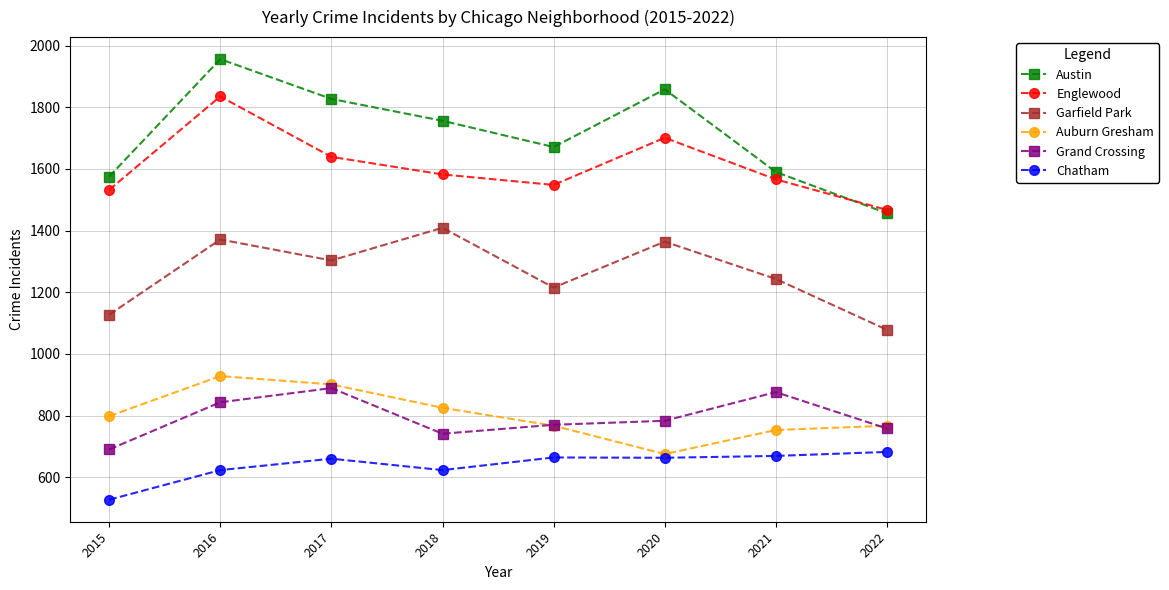

True or false: Auburn Gresham has more than 1 interior local peaks.

False